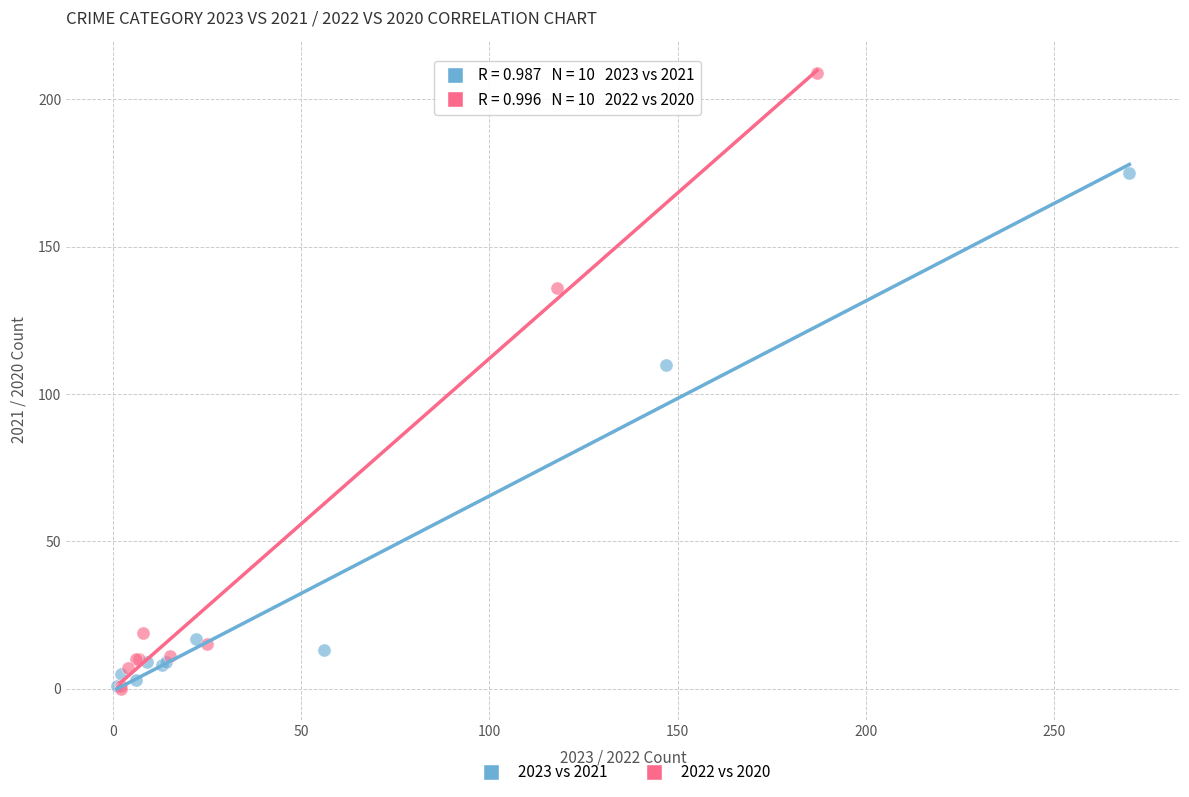

Which series has the largest Y range (max minus min)?

2022 vs 2020